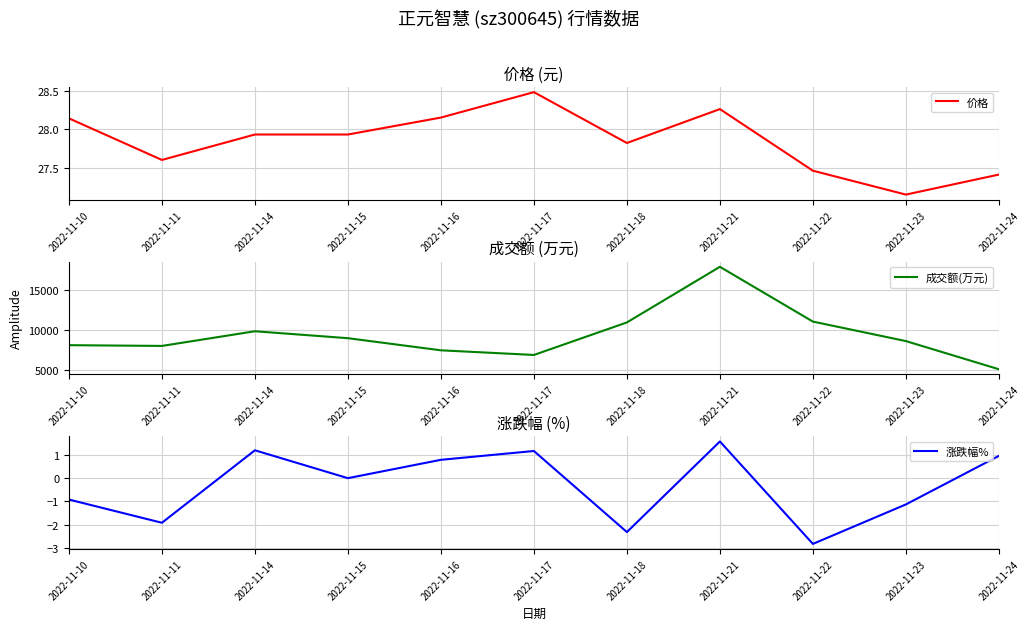

Which series changed the most between 2022-11-10 and 2022-11-16?

成交额(万元)